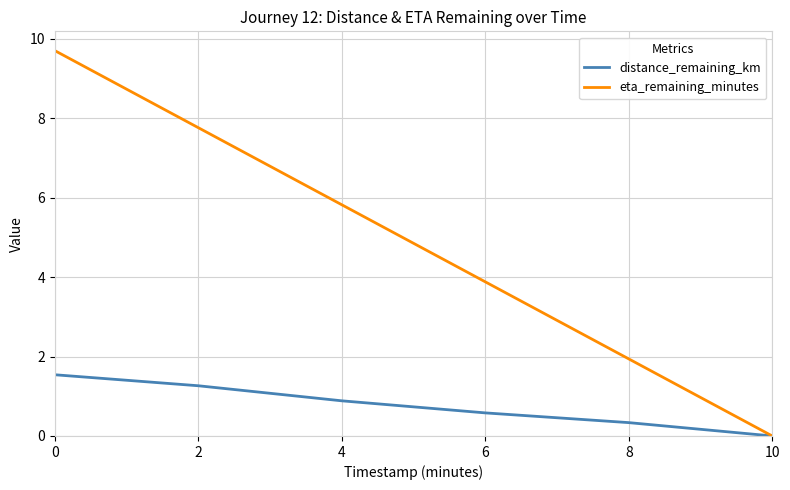

List the series in order of their overall mean, lowest first.

distance_remaining_km, eta_remaining_minutes